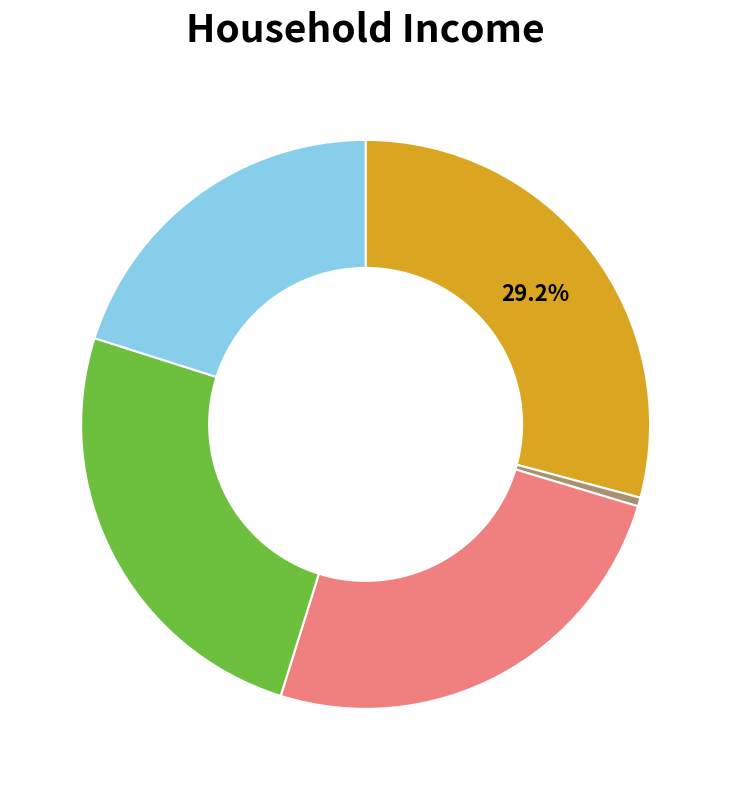

Is there a majority slice in this chart?

No